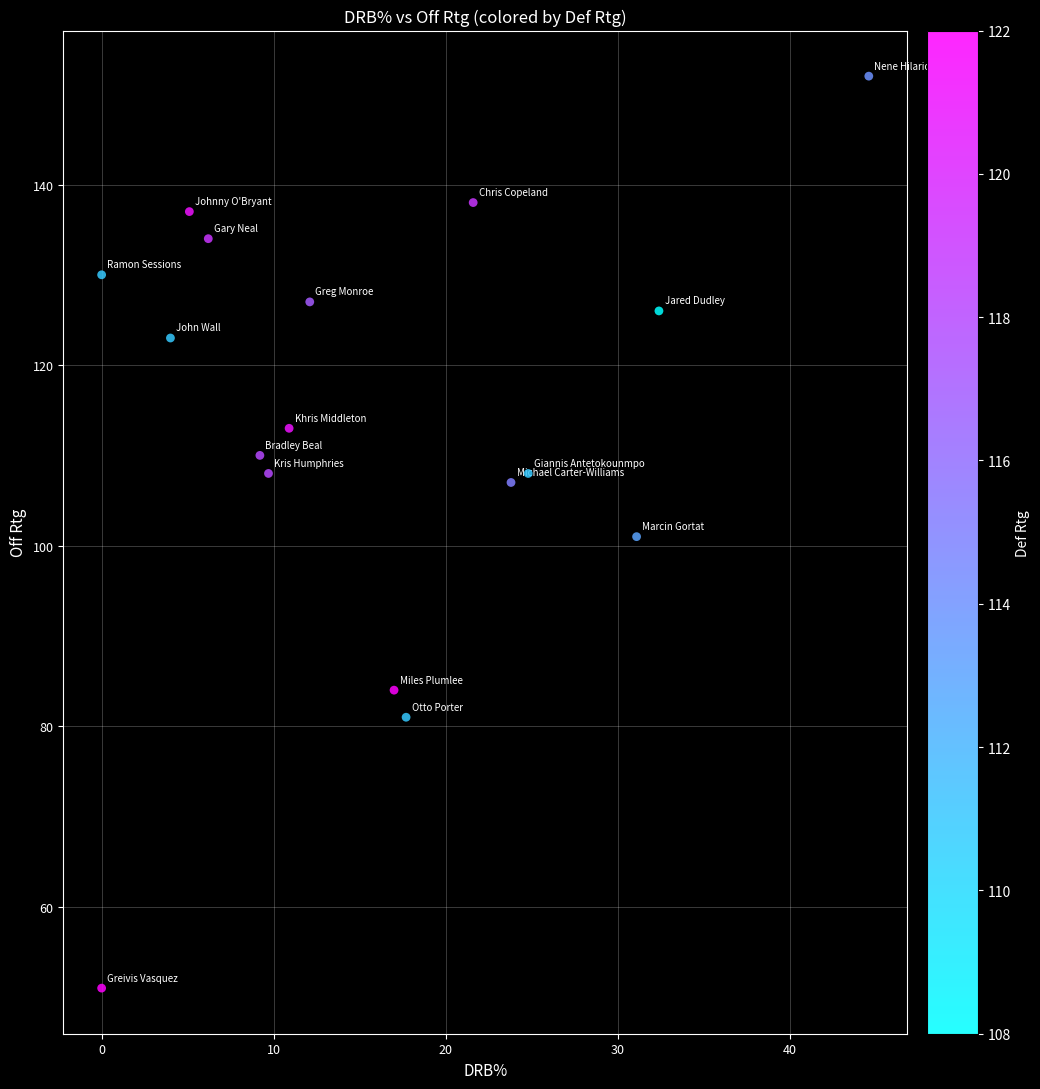

What is the range of Y values (max minus min)?

101